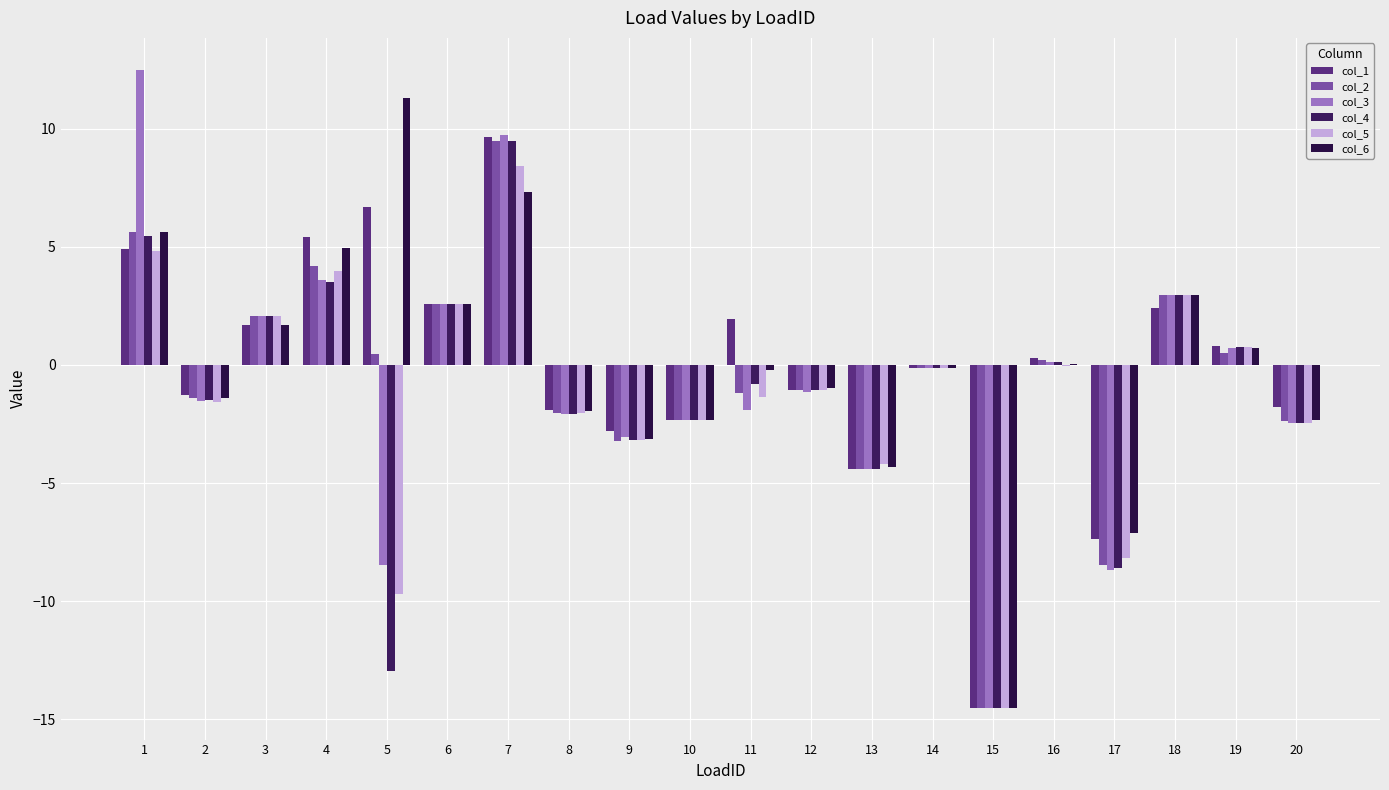

How many groups of bars are there?

20